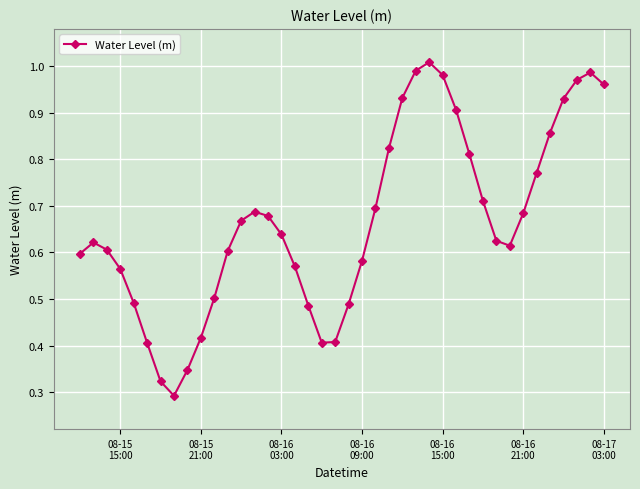

How many points are higher than both their immediate neighbors (excluding endpoints)?

4